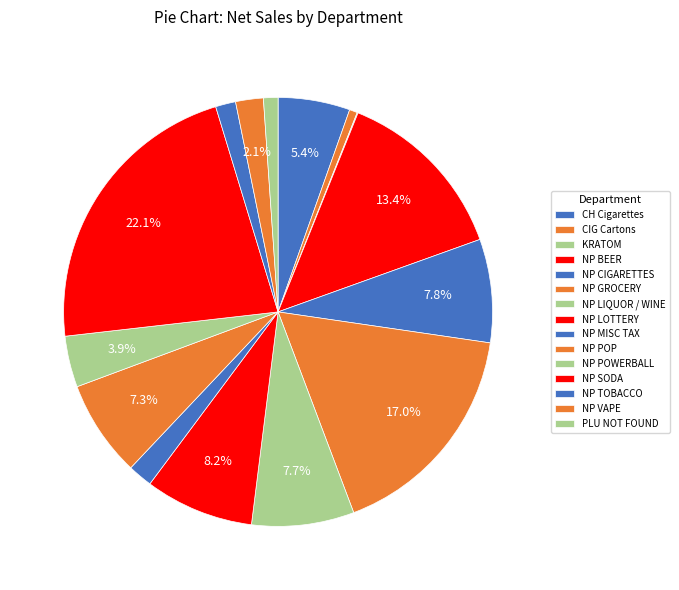

The CH Cigarettes slice represents 5% of the pie. True or false?

True